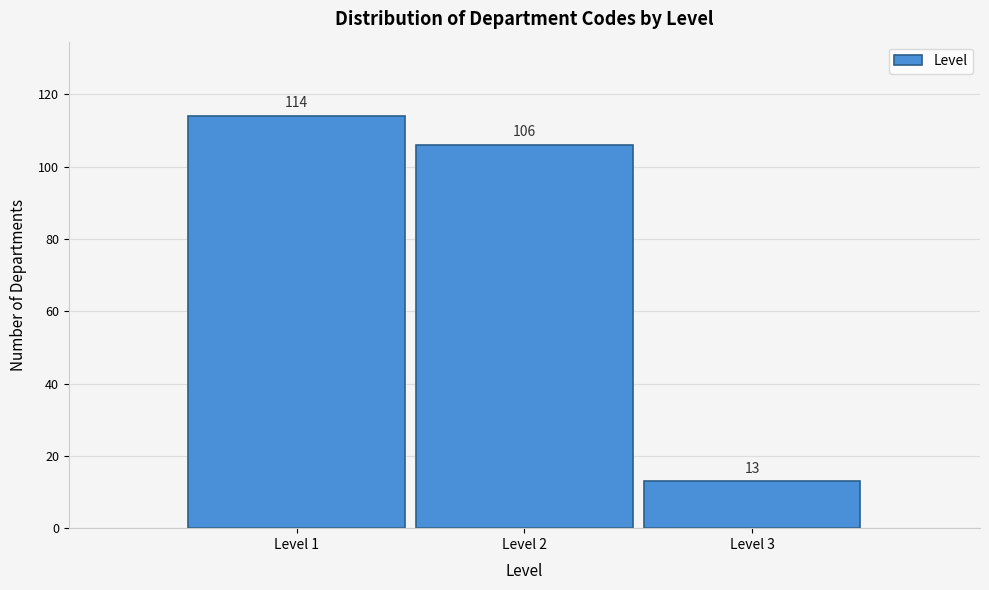

Reading left to right, list all the values displayed in this chart.

114	106	13